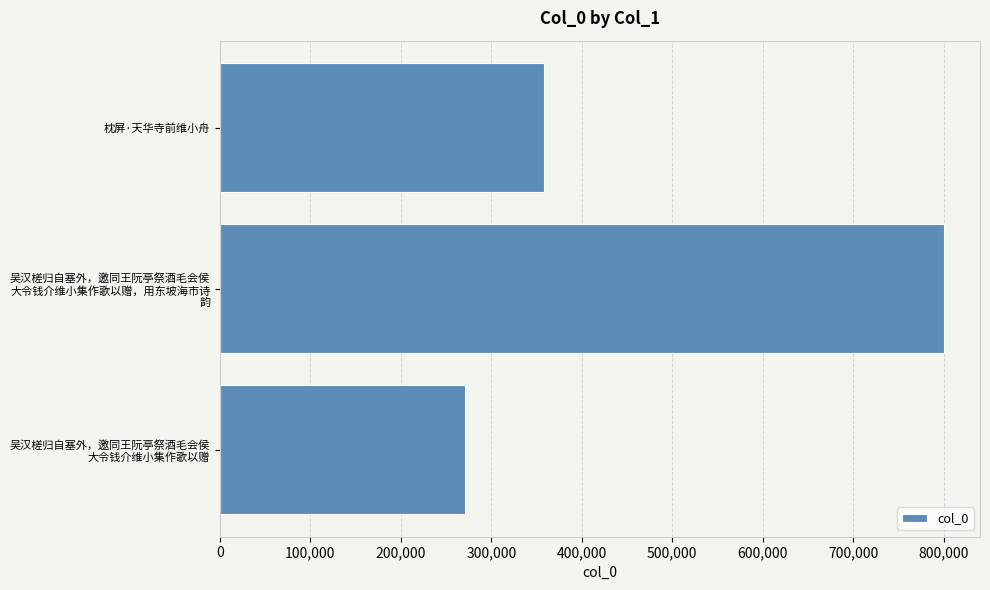

Reading bottom to top, transcribe all the data shown in this chart.

270679	800287	358418